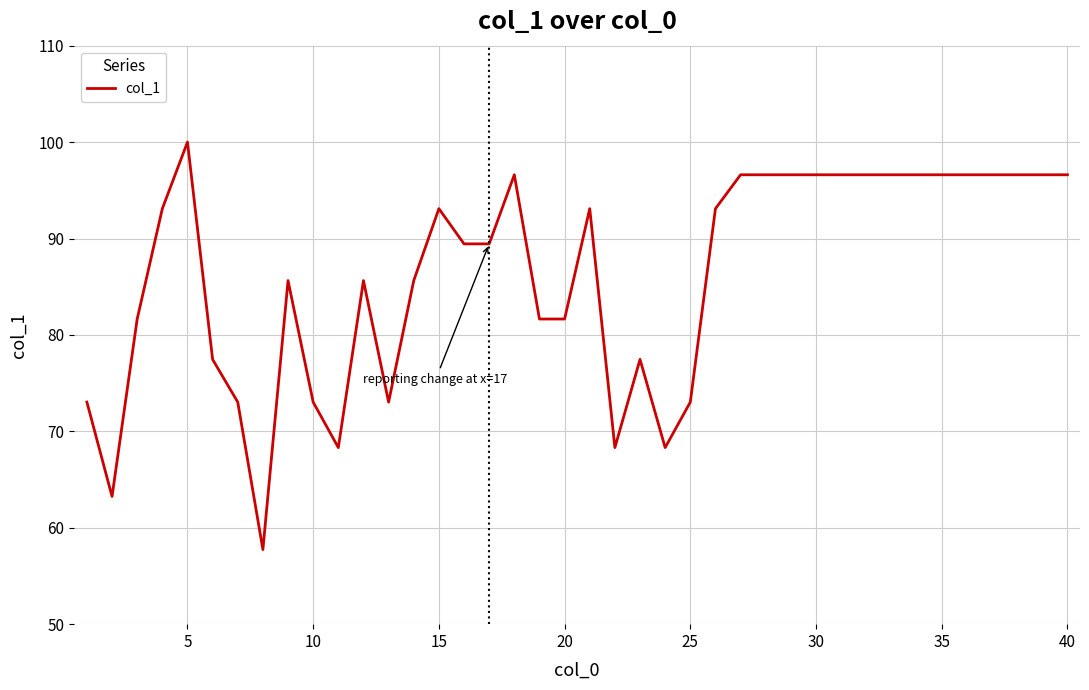

What is the smallest value displayed?

57.7